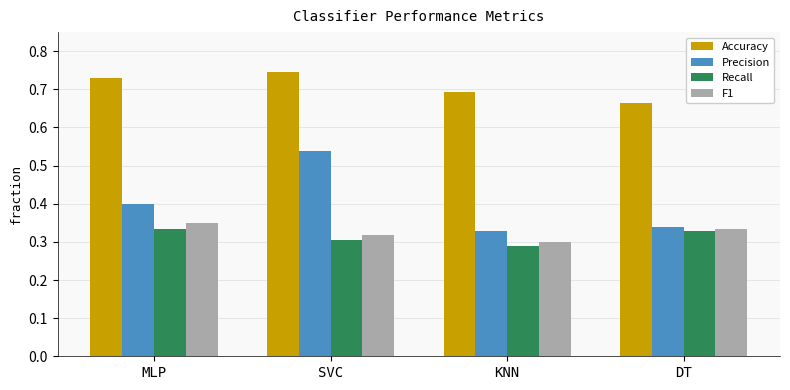

Is the value of Accuracy at MLP greater than the value of Recall at MLP?

Yes